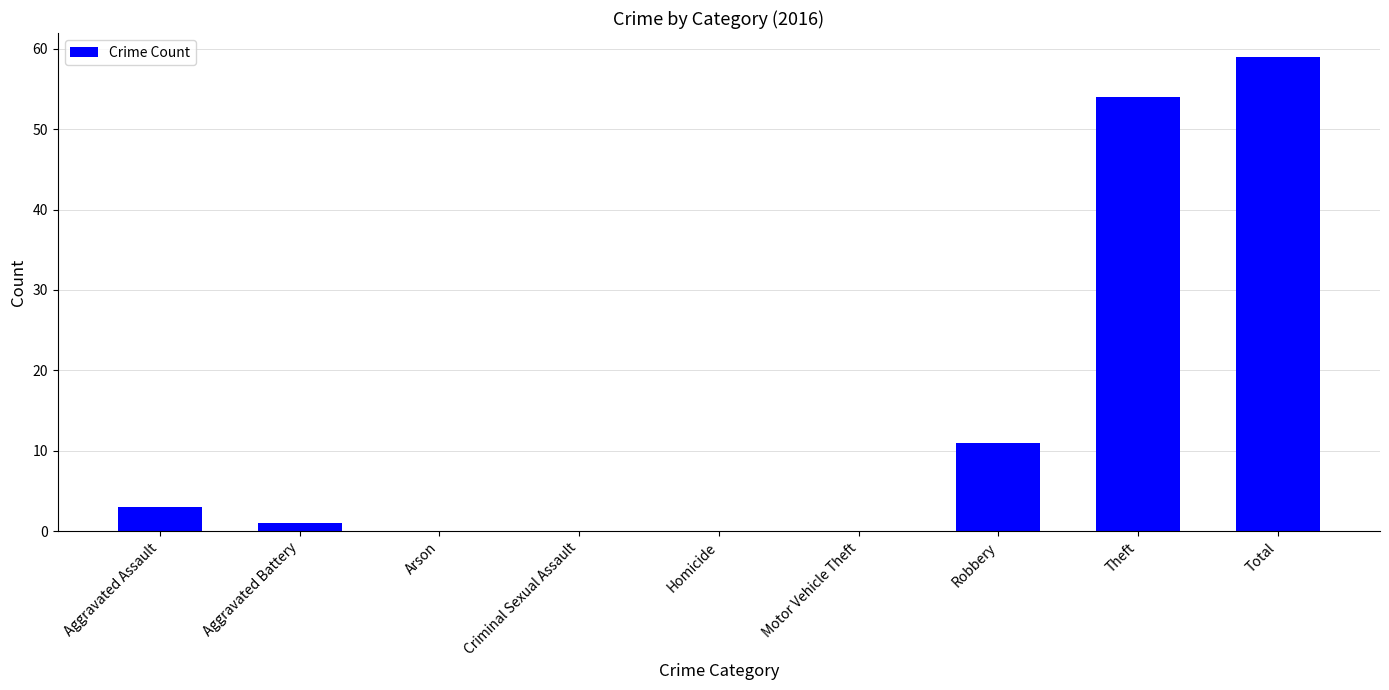

Reading left to right, list all the values displayed in this chart.

Aggravated Assault=3	Aggravated Battery=1	Arson=0	Criminal Sexual Assault=0	Homicide=0	Motor Vehicle Theft=0	Robbery=11	Theft=54	Total=59